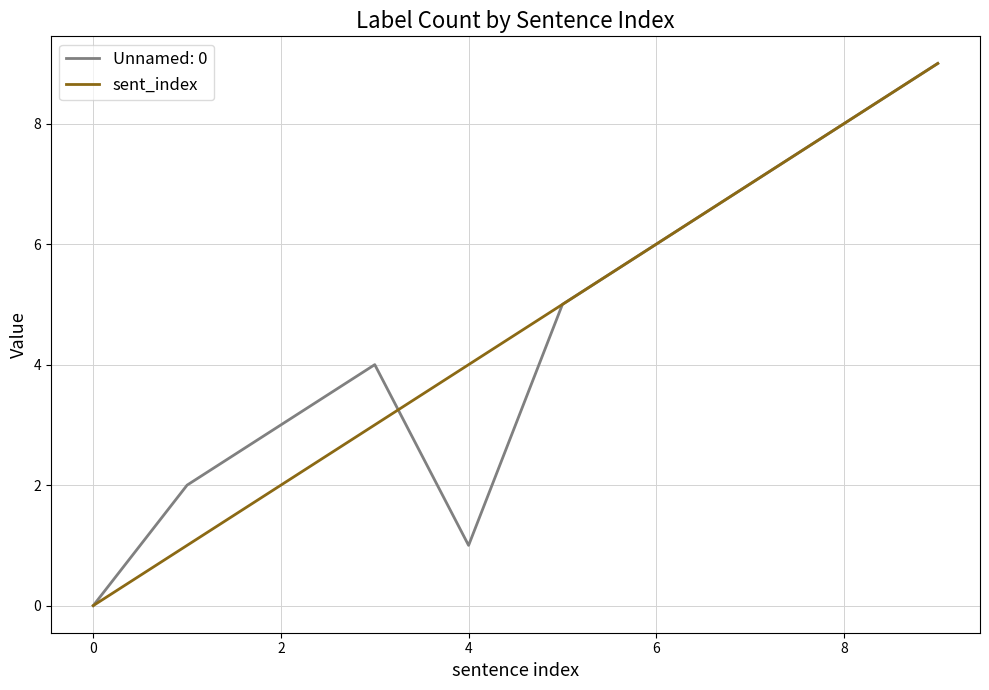

How many categories are shown in the chart?

10